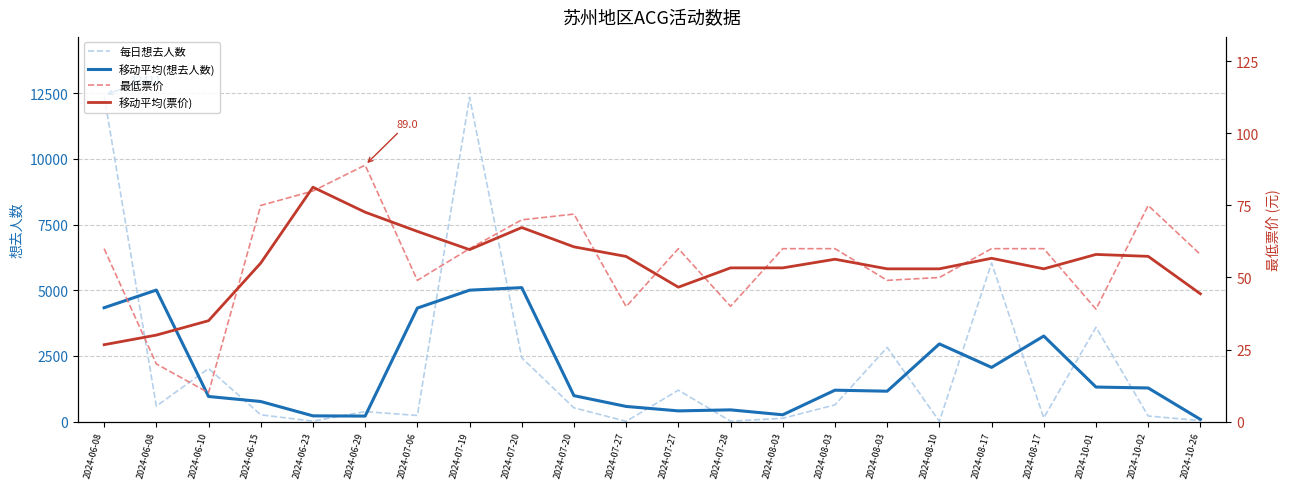

Reading left to right, extract all data points from this chart.

每日想去人数: 12411.0	588.0	2018.0	257.0	14.0	379.0	232.0	12348.0	2425.0	523.0	9.0	1195.0	14.0	124.0	635.0	2823.0	8.0	6037.0	140.0	3589.0	211.0	35.0
移动平均(想去人数): 4333.0	5005.7	954.3	763.0	216.7	208.3	4319.7	5001.7	5098.7	985.7	575.7	406.0	444.3	257.7	1194.0	1155.3	2956.0	2061.7	3255.3	1313.3	1278.3	82.0
最低票价: 60.0	20.0	10.0	75.0	80.0	89.0	49.0	60.0	70.0	72.0	39.9	60.0	40.0	60.0	60.0	49.0	50.0	60.0	60.0	39.0	75.0	58.0
移动平均(票价): 26.7	30.0	35.0	55.0	81.3	72.7	66.0	59.7	67.3	60.6	57.3	46.6	53.3	53.3	56.3	53.0	53.0	56.7	53.0	58.0	57.3	44.3